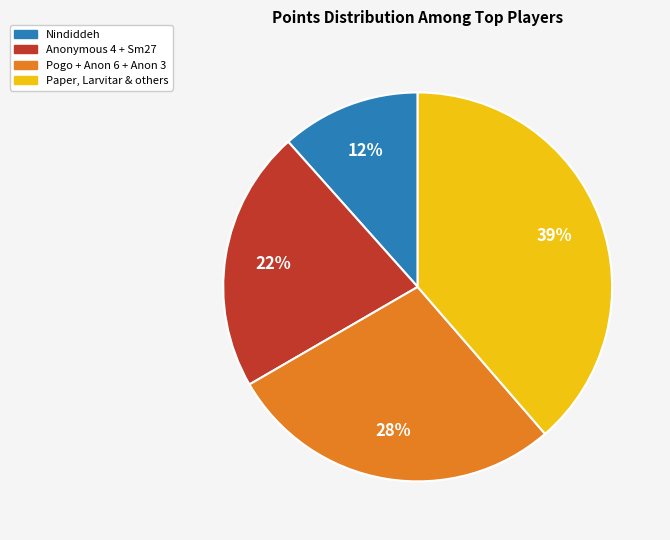

To the nearest percent, what is the average slice percentage?

25%